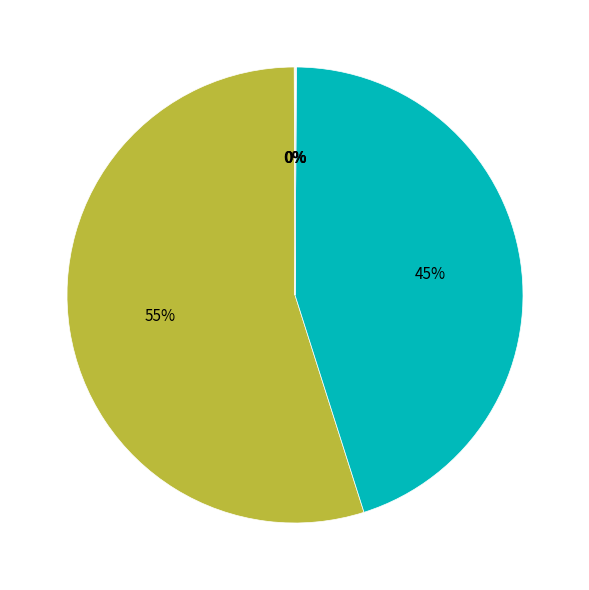

To the nearest percent, what is the average slice percentage?

20%